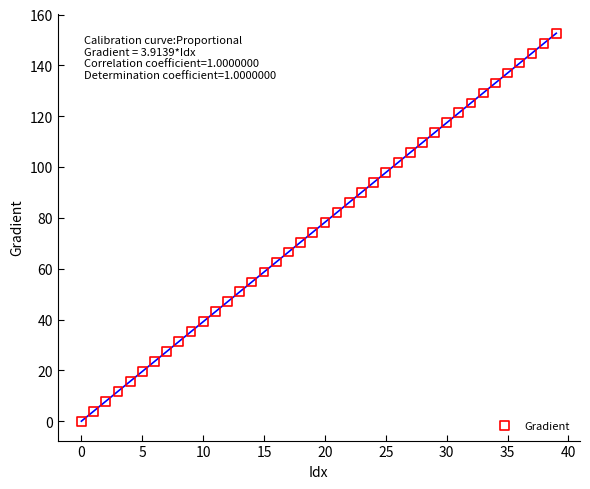

What is the range of Y values (max minus min)?

152.6